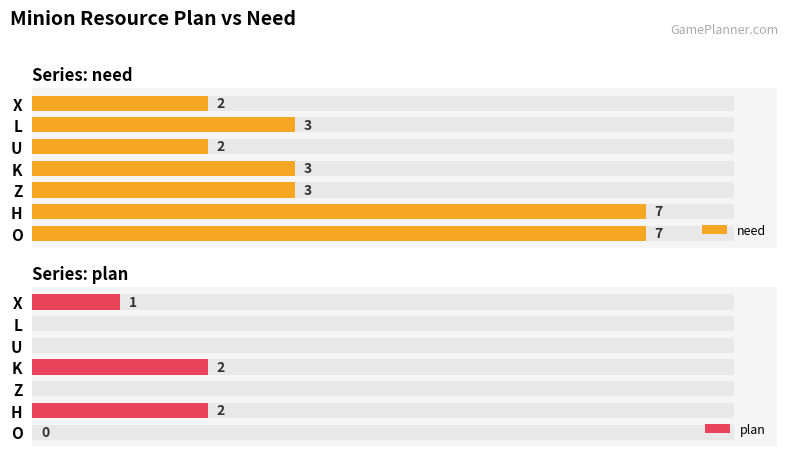

Between Z and U, which series saw the biggest shift?

need